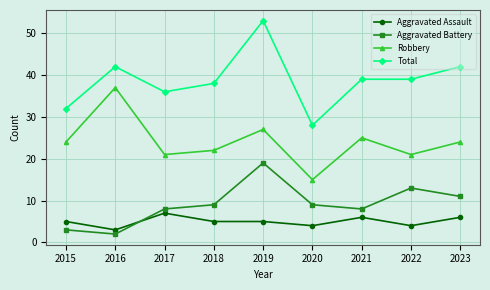

At how many categories does at least one series exceed 4?

9